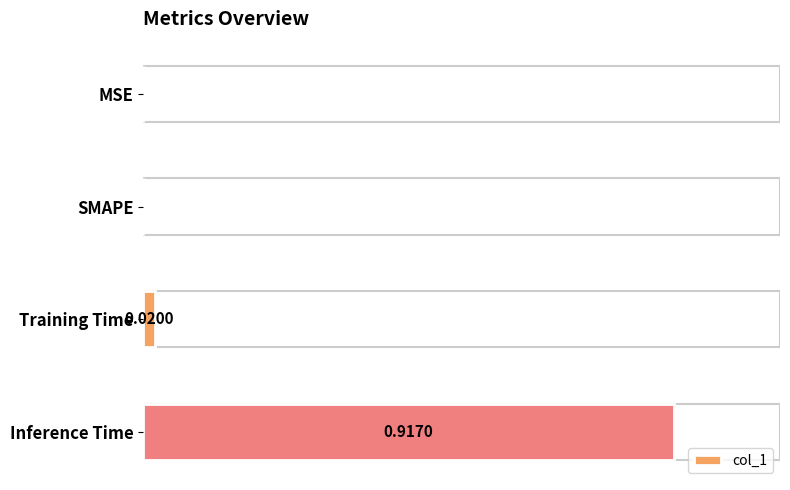

At which category does the chart reach its peak across all series?

Inference Time